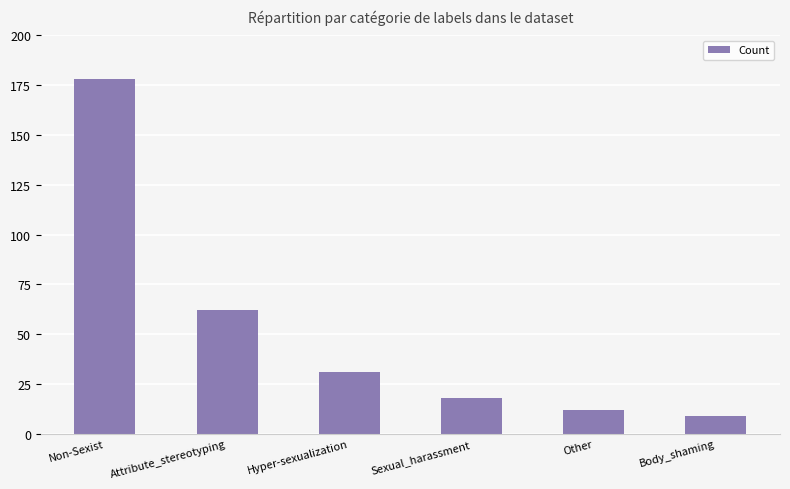

What is the average value?

52